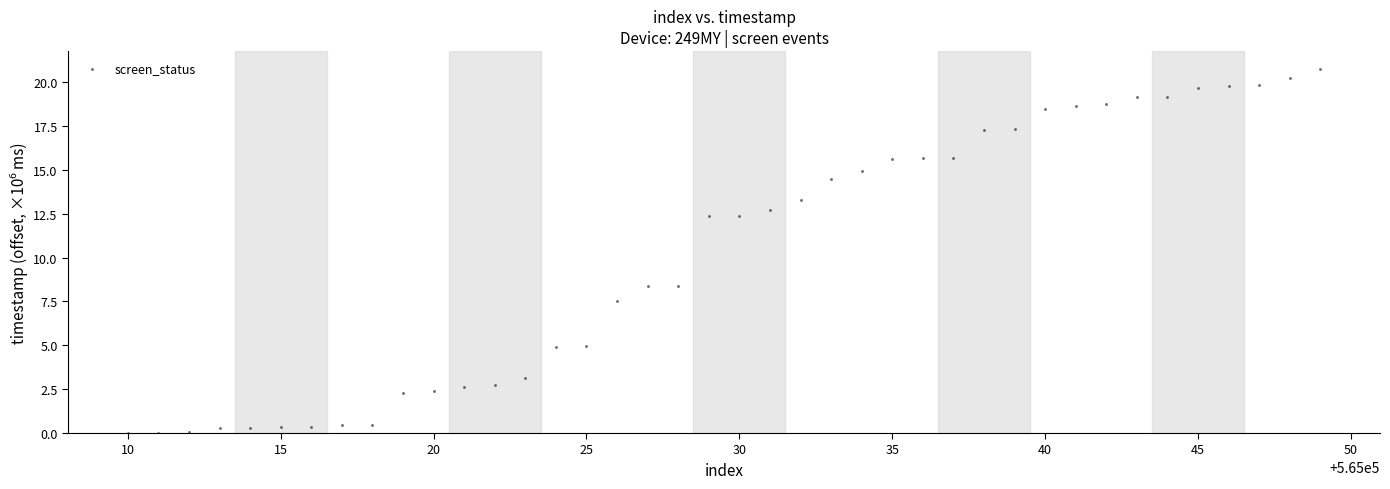

What is the range of Y values (max minus min)?

20.7